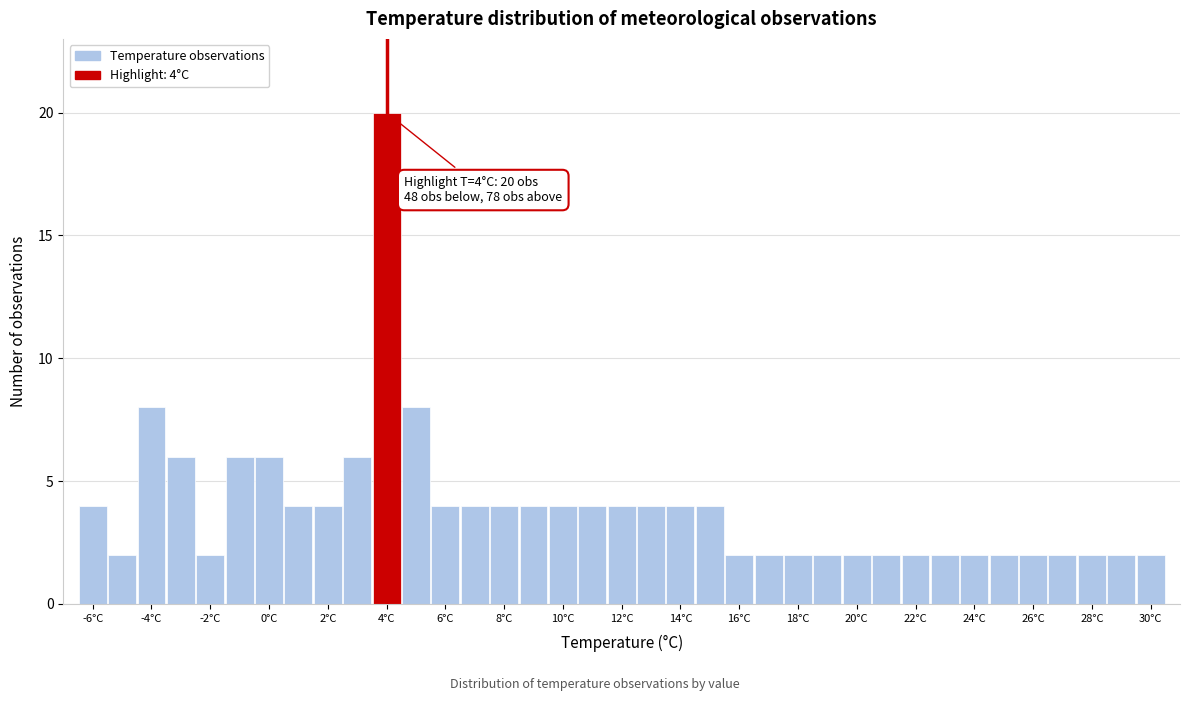

Over which range of the x-axis is the bar tallest?

3.5 to 4.5